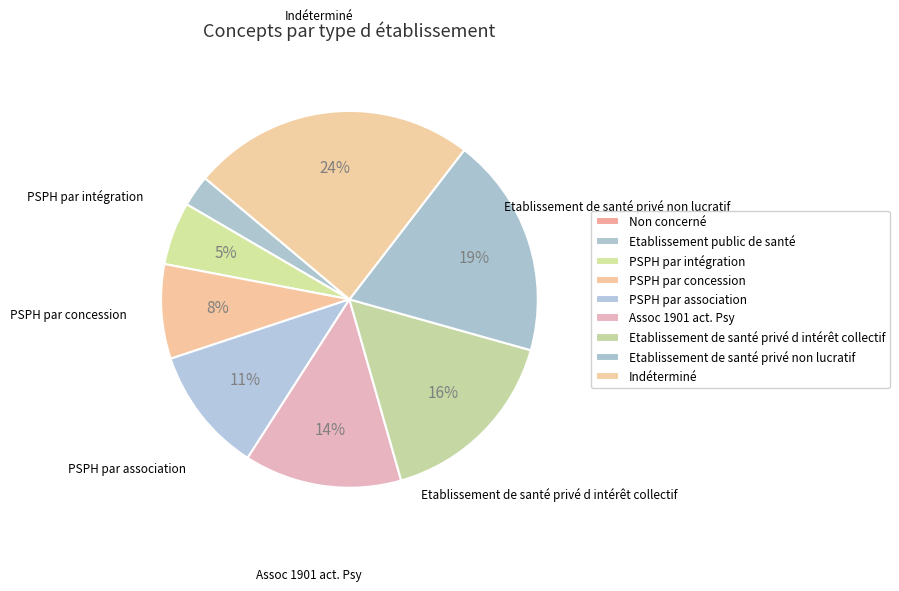

Between Etablissement public de santé and PSPH par intégration, which is larger?

PSPH par intégration